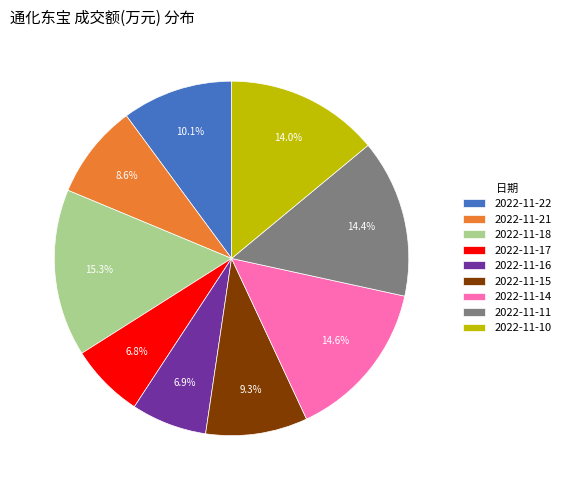

Does 2022-11-16 account for over 50% of the chart?

No